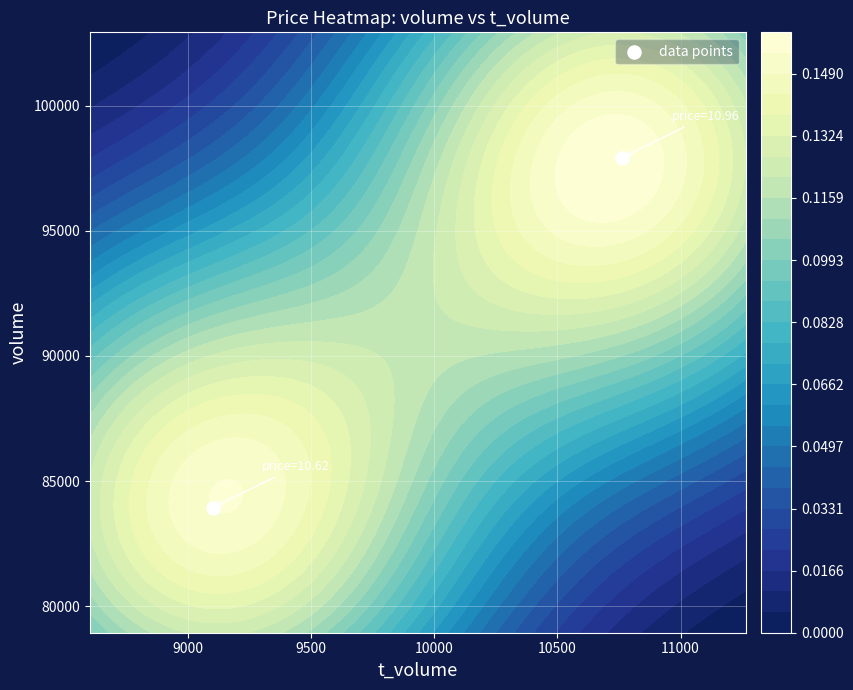

How many distinct data groups are displayed?

1